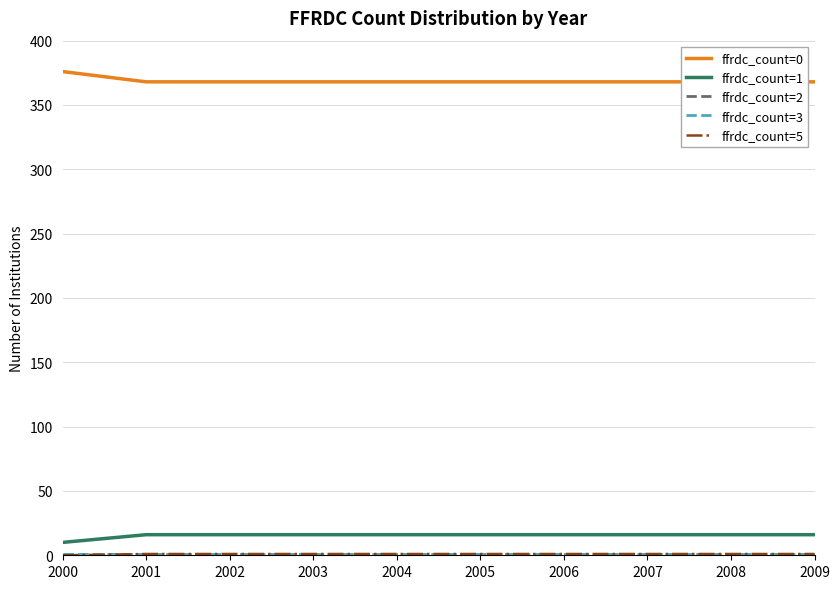

Reading left to right, list all the values displayed in this chart.

ffrdc_count=0: 376	368	368	368	368	368	368	368	368	368
ffrdc_count=1: 10	16	16	16	16	16	16	16	16	16
ffrdc_count=2: 1	1	1	1	1	1	1	1	1	1
ffrdc_count=3: 1	1	1	1	1	1	1	1	1	1
ffrdc_count=5: 0	1	1	1	1	1	1	1	1	1